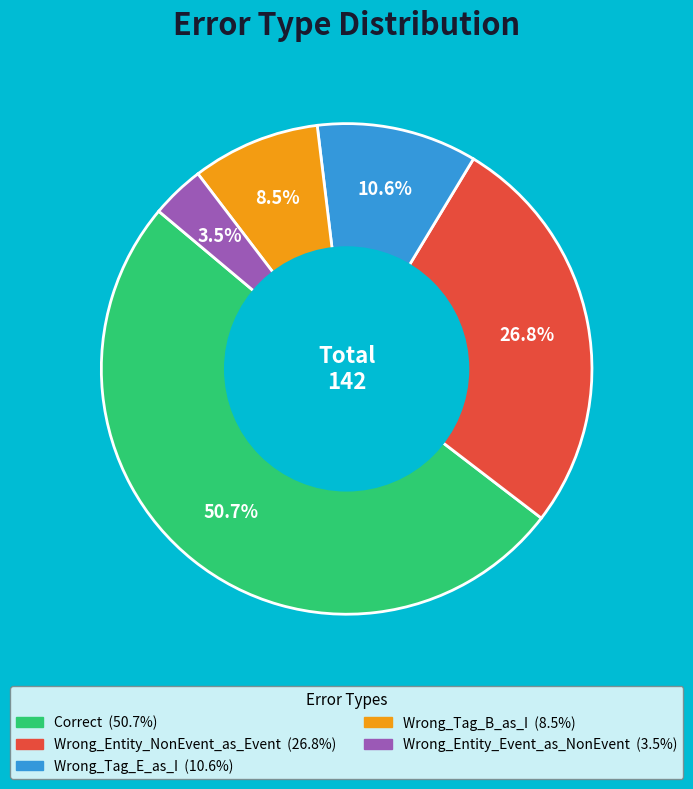

True or false: Correct accounts for 51% of the total.

True